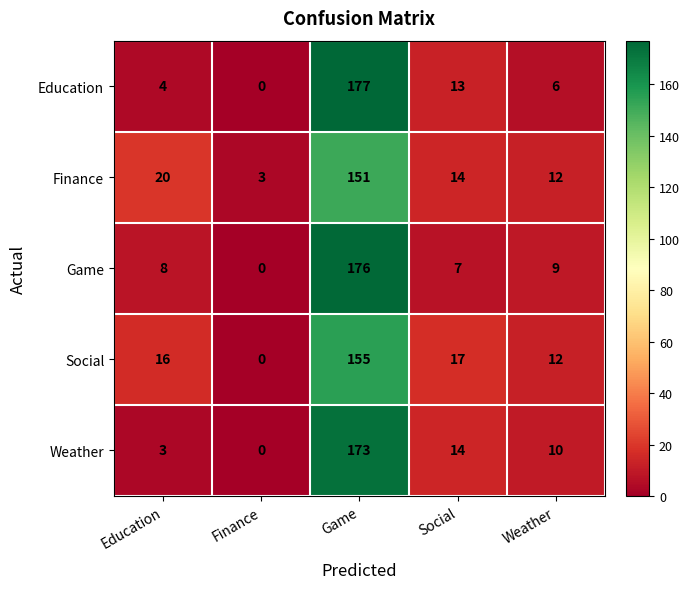

What is the total value across all series at Education?

51